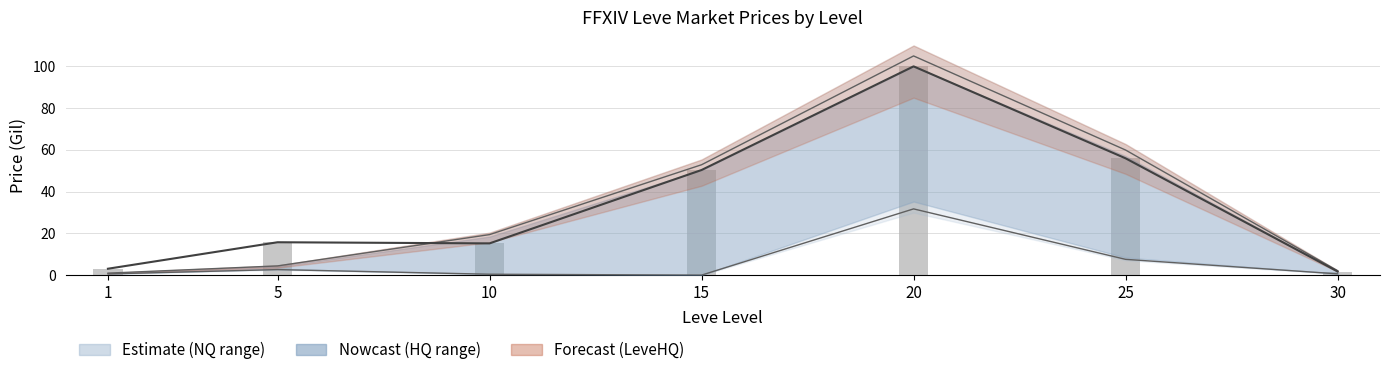

What is the value of the 7th bar from the left?

1.7